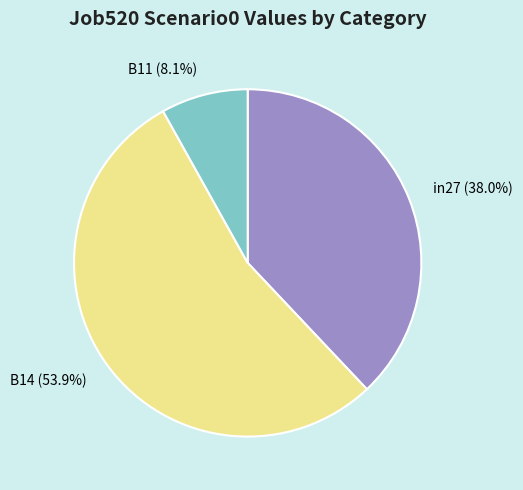

To the nearest percent, what is the difference between the B11 and in27 slice percentages?

30%